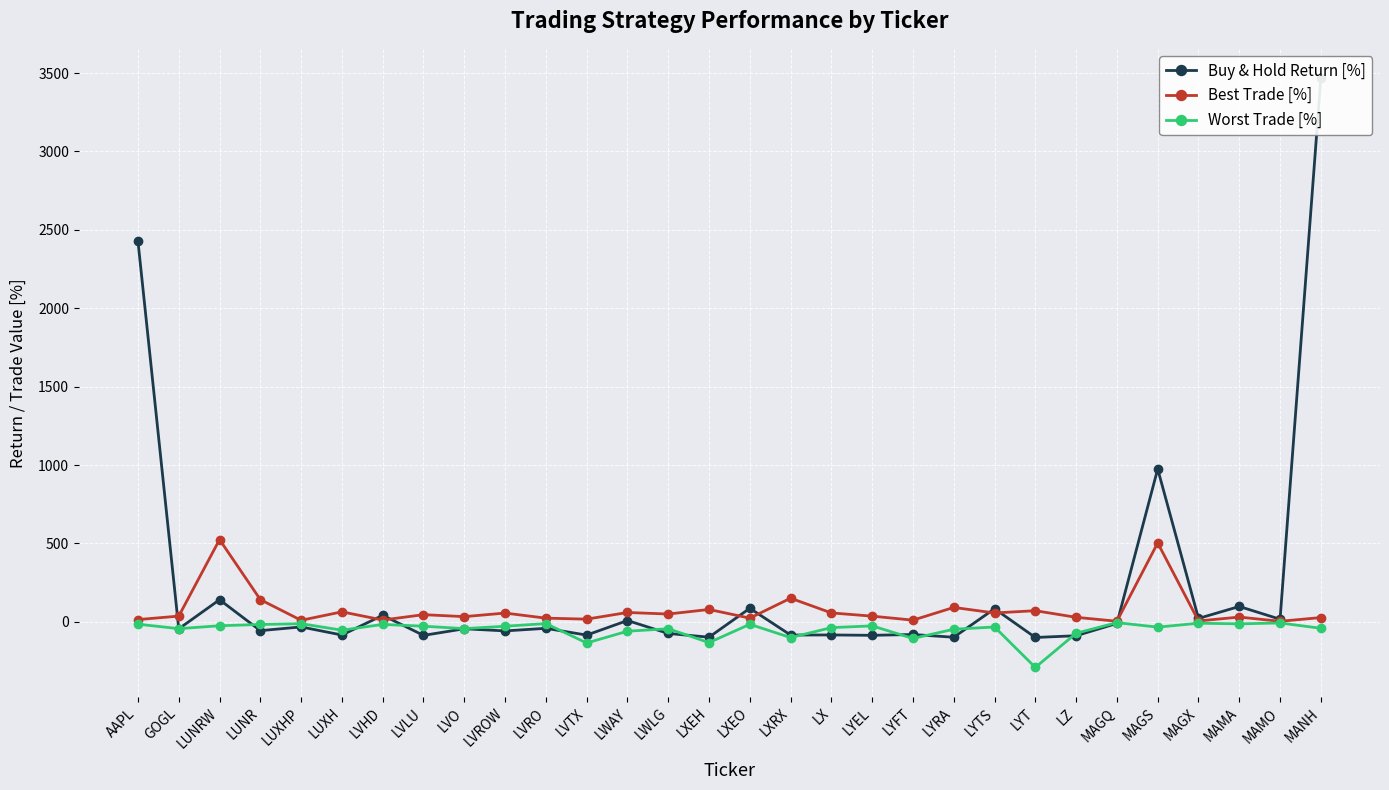

What value does the Buy & Hold Return [%] series have at LVO?

-44.2